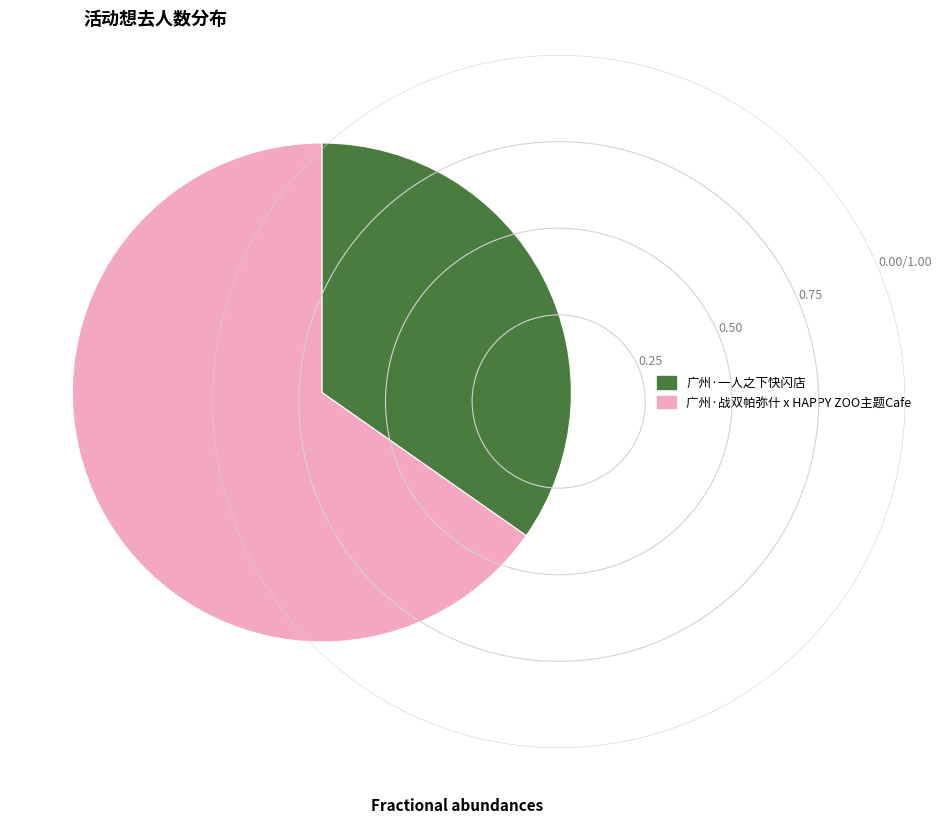

Is it true that 广州·战双帕弥什 x HAPPY ZOO主题Cafe is 54% of the pie?

False